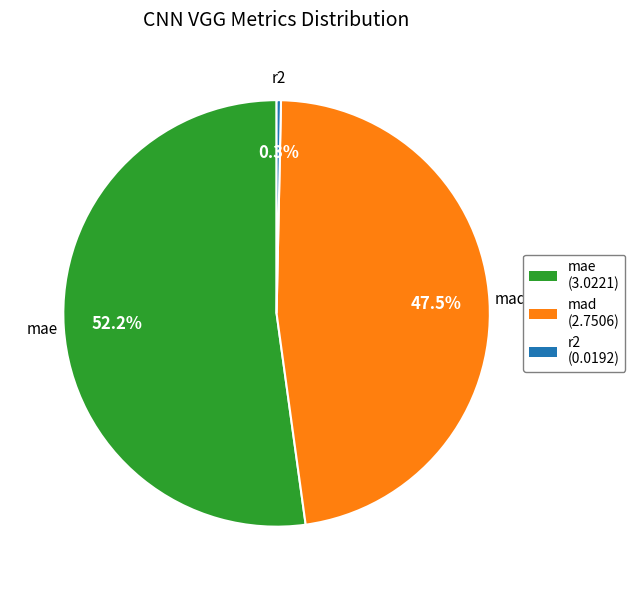

Which category accounts for the majority?

mae